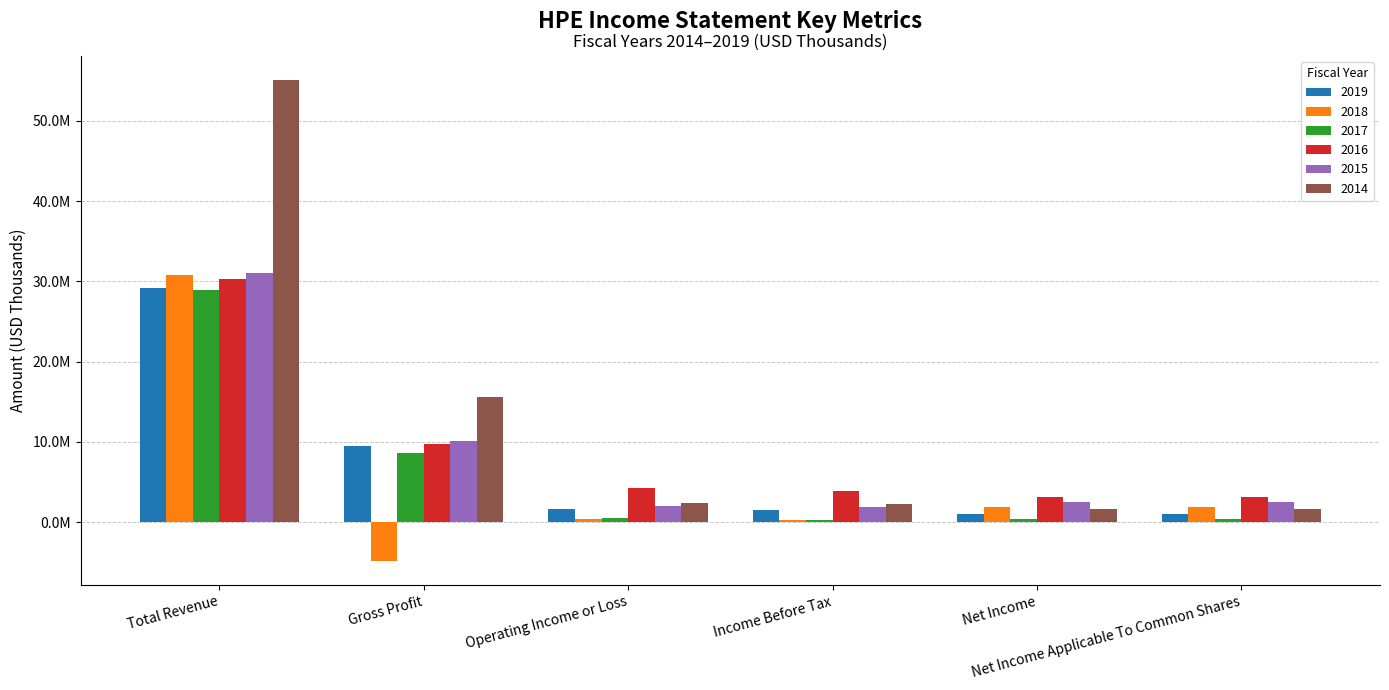

What are all the series names shown in the legend?

2019, 2018, 2017, 2016, 2015, 2014